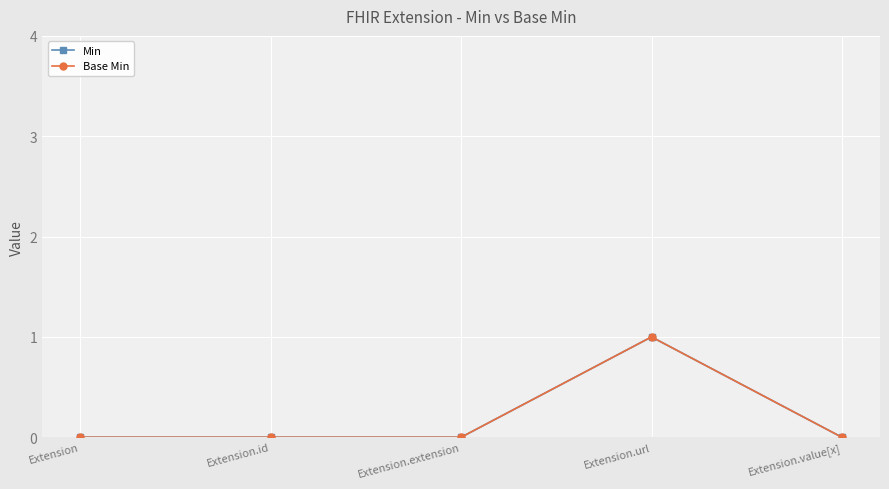

Does the chart have visible grid lines?

Yes